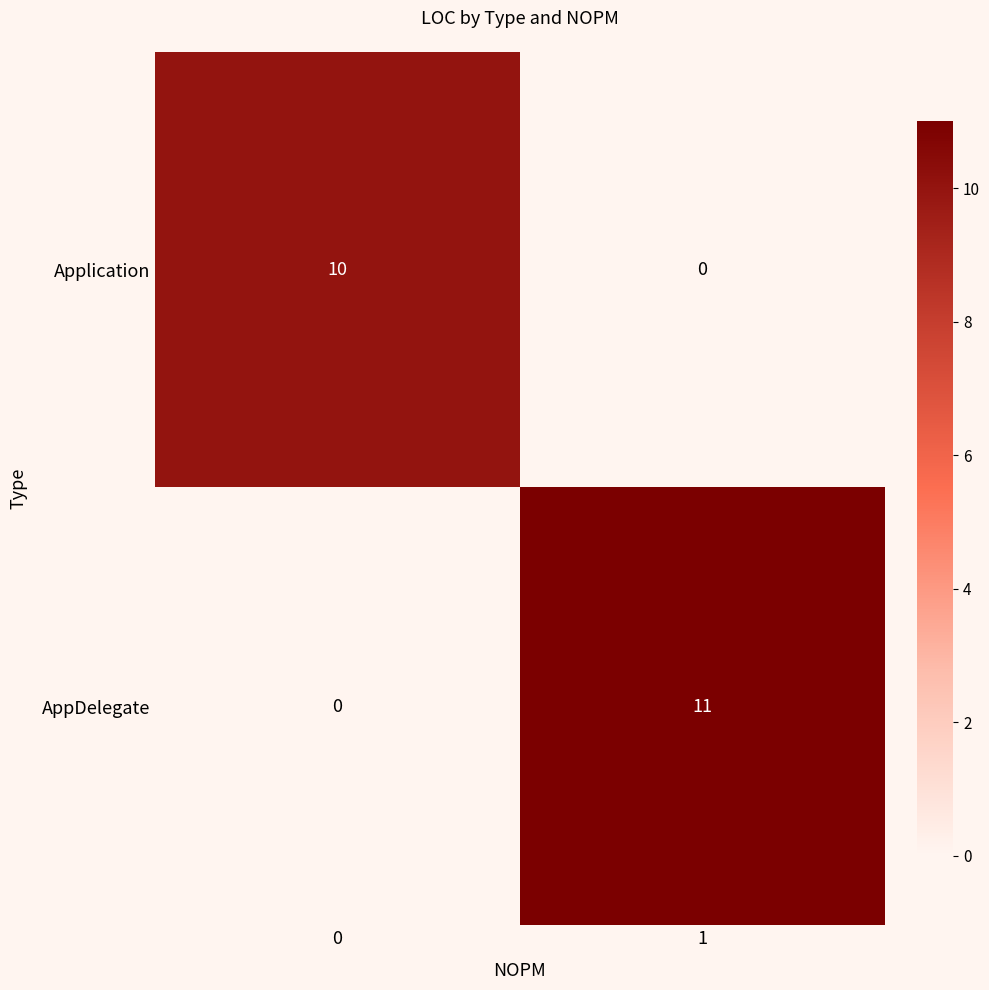

At 0, list the series in order from smallest to largest.

AppDelegate, Application